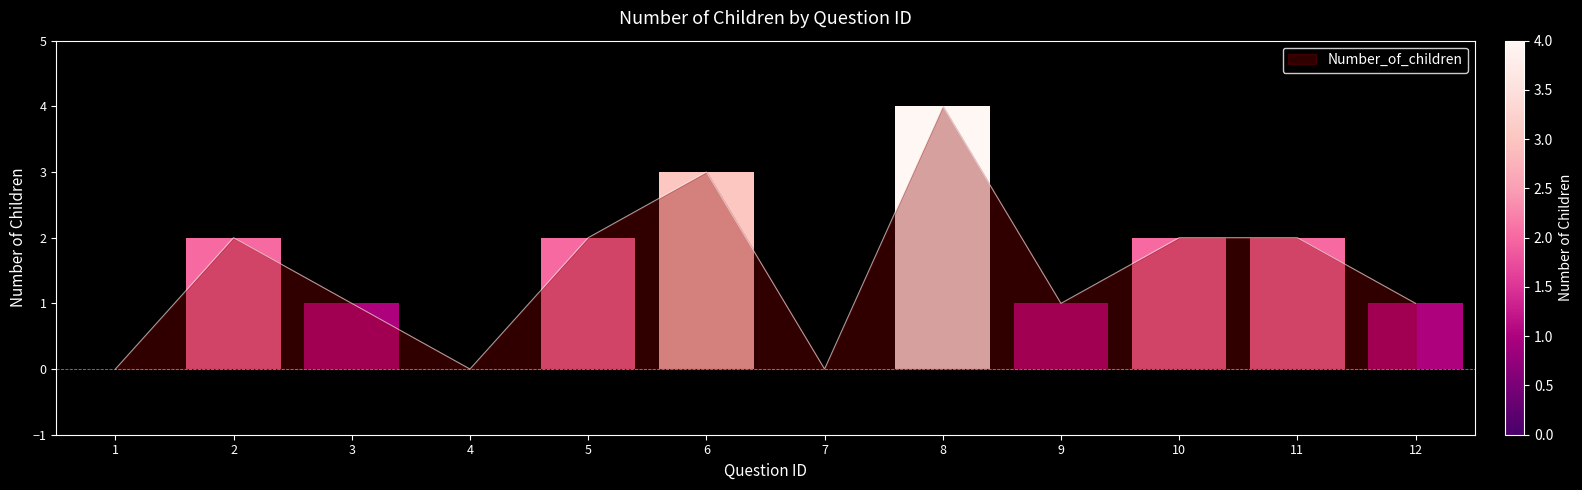

How many positive values are there?

9